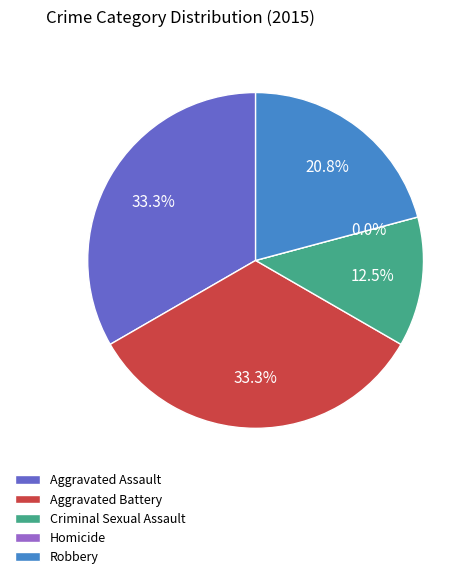

The Homicide slice represents 6% of the pie. True or false?

False